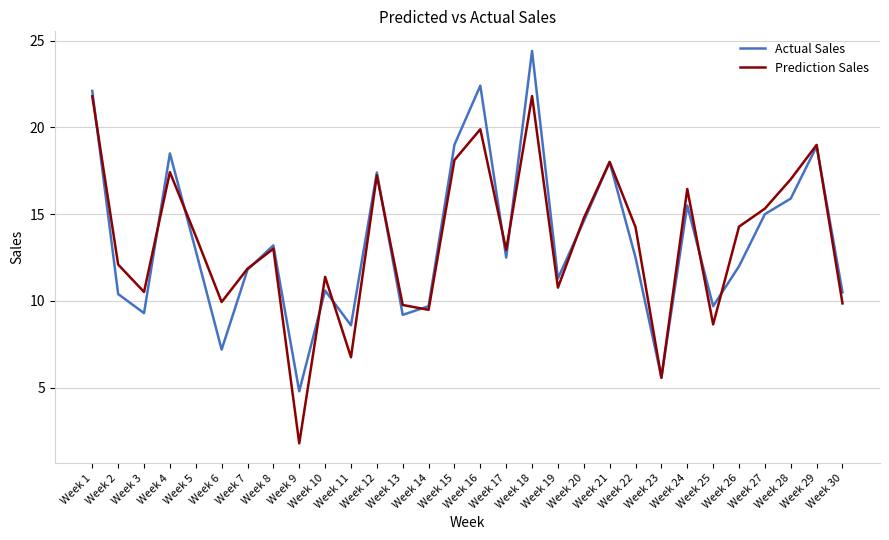

Does the chart display data point markers on the line(s)?

No